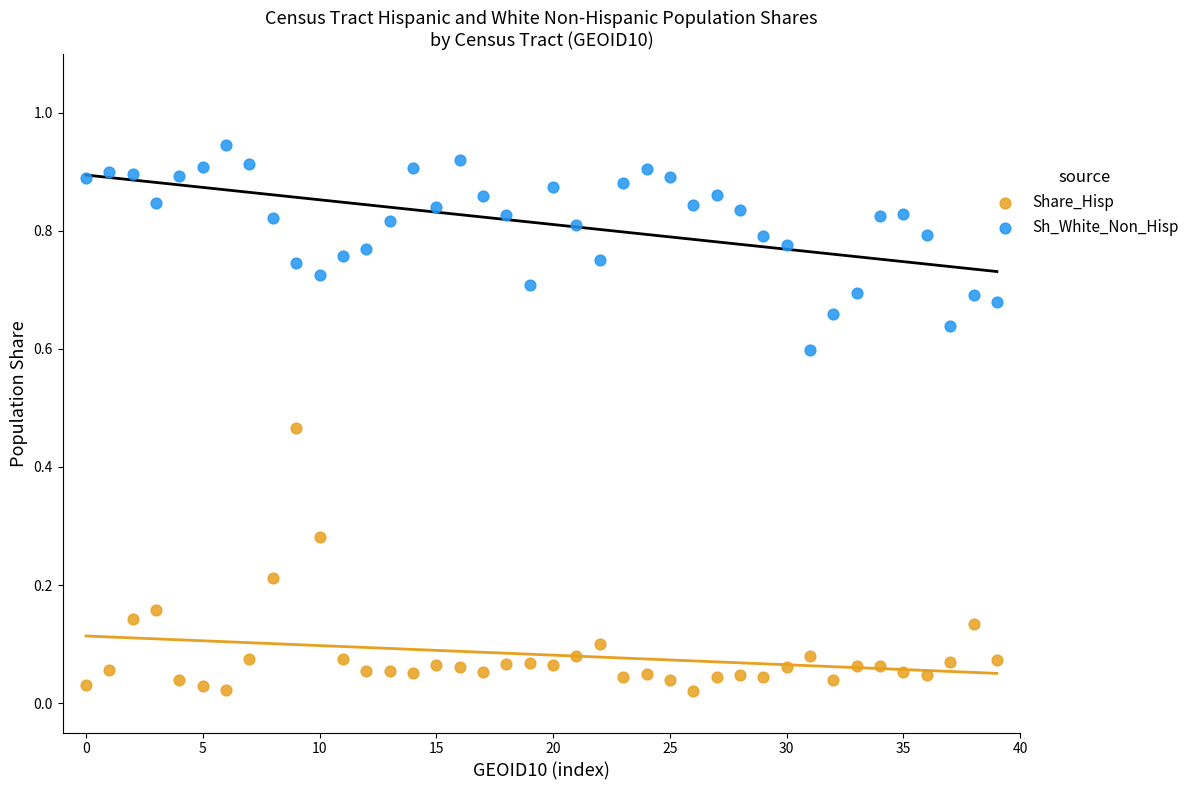

Which series reaches the minimum Y coordinate?

Share_Hisp